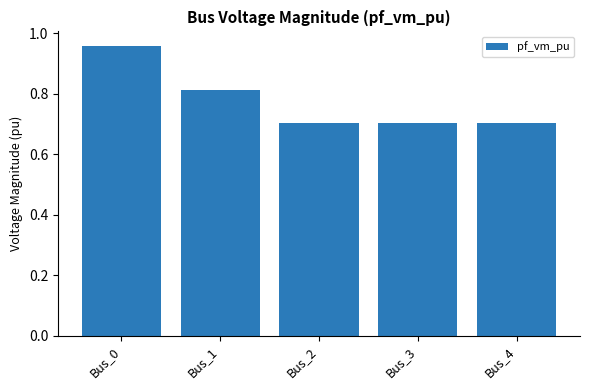

Does the chart contain stacked bars?

No